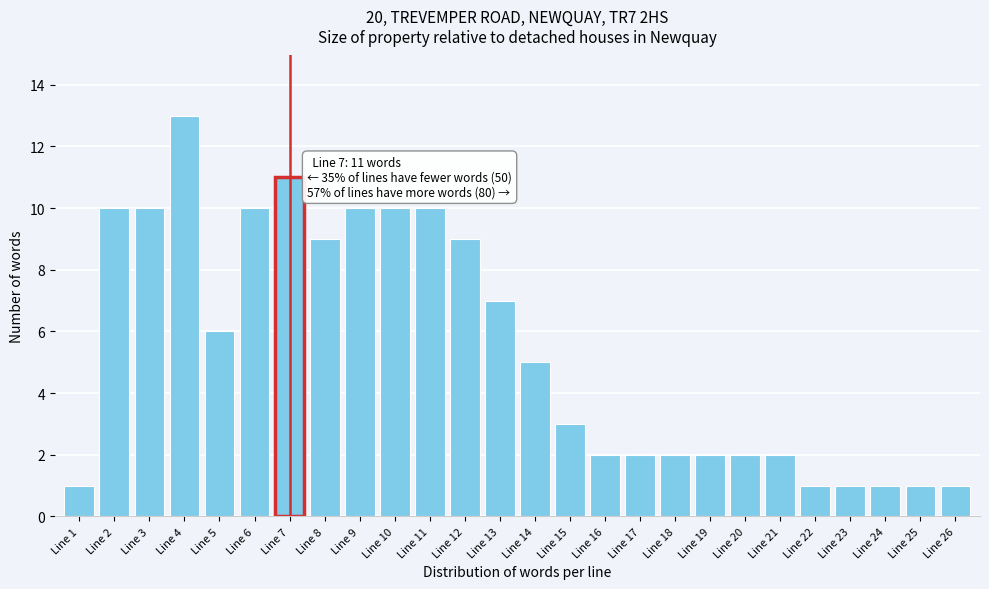

Reading left to right, transcribe all the data shown in this chart.

Line 1=1	Line 2=10	Line 3=10	Line 4=13	Line 5=6	Line 6=10	Line 7=11	Line 8=9	Line 9=10	Line 10=10	Line 11=10	Line 12=9	Line 13=7	Line 14=5	Line 15=3	Line 16=2	Line 17=2	Line 18=2	Line 19=2	Line 20=2	Line 21=2	Line 22=1	Line 23=1	Line 24=1	Line 25=1	Line 26=1